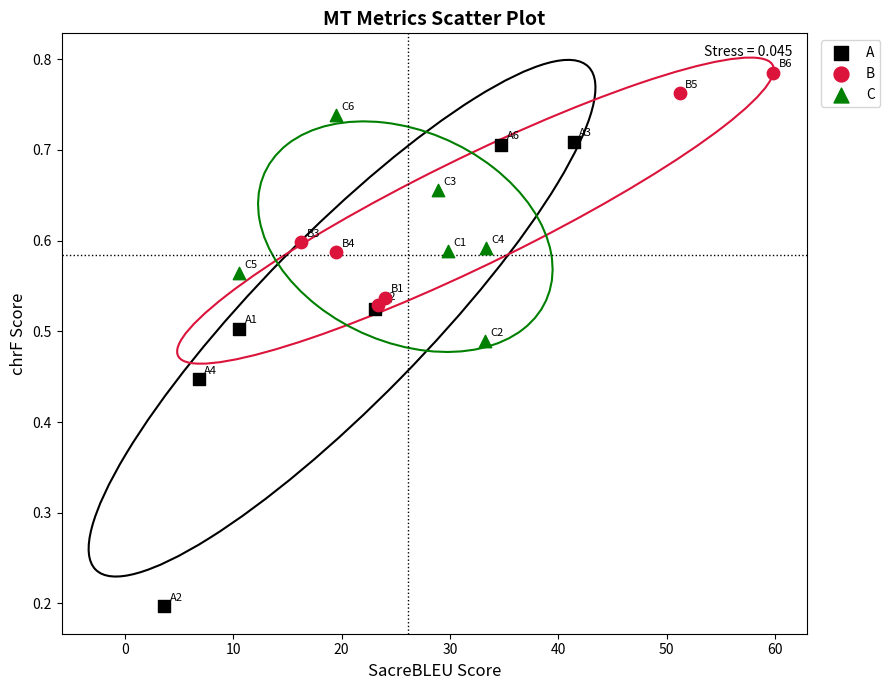

Which series contains the highest Y value?

B